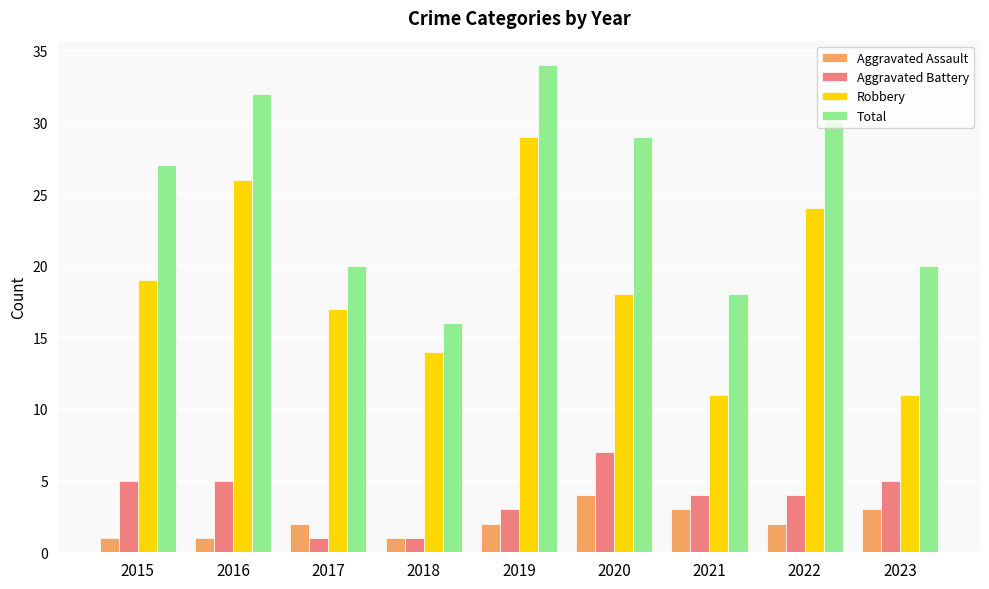

What is the highest value of the Aggravated Assault series?

4